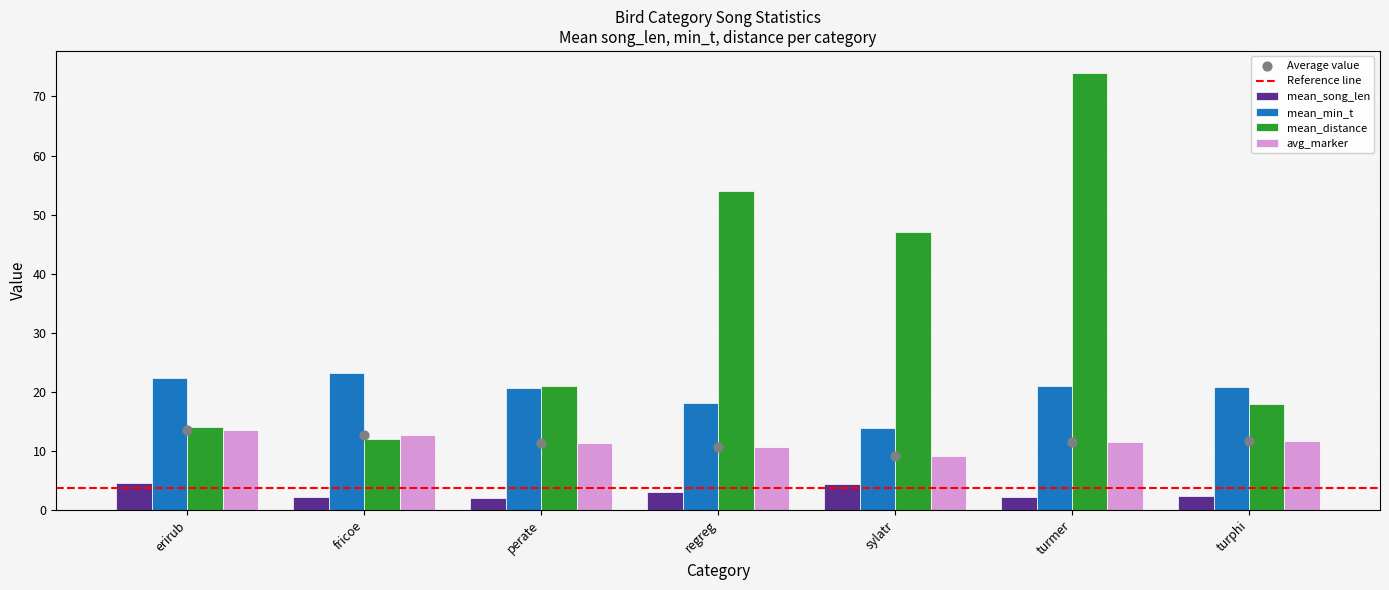

Is the value of mean_distance at turmer greater than the value of mean_song_len at erirub?

Yes